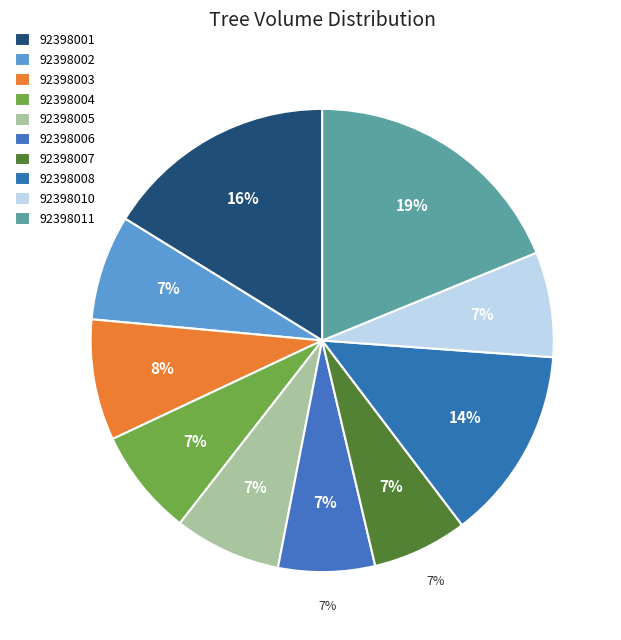

Which category has the smallest portion of the pie?

92398007